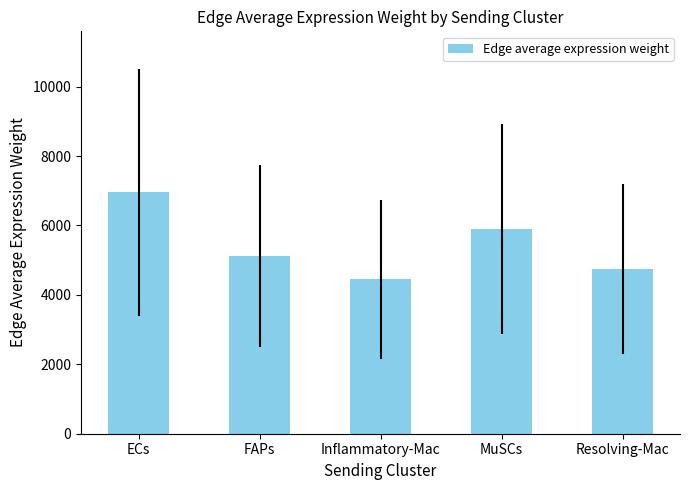

What is the label of the 2nd bar from the right?

MuSCs